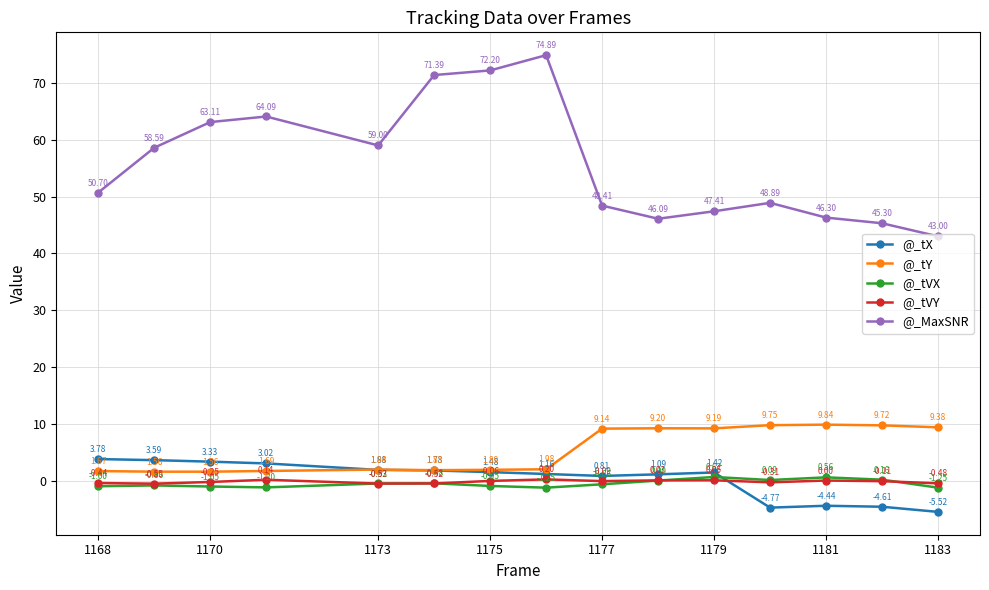

Which series has the largest range (max minus min)?

@_MaxSNR